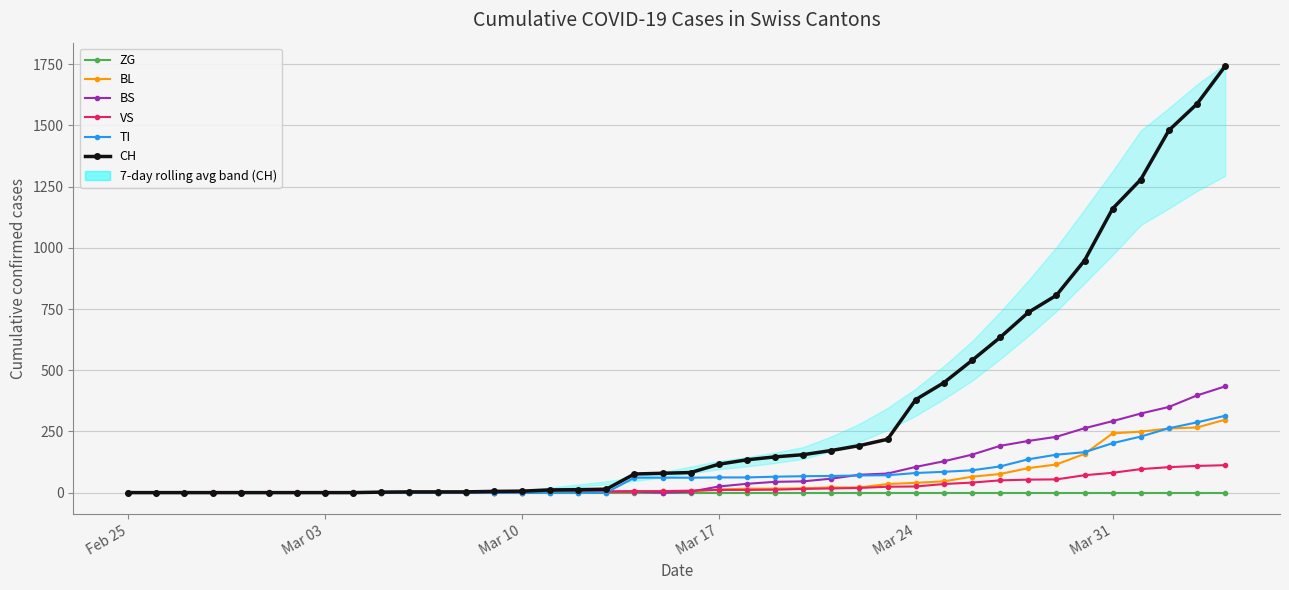

What is the average value of the CH series?

329